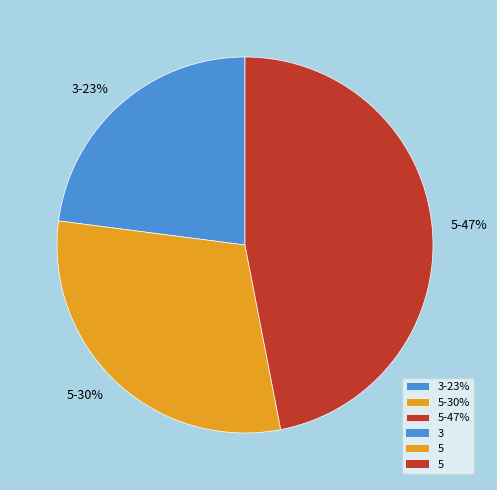

Is it true that 3-23% is 23% of the pie?

True